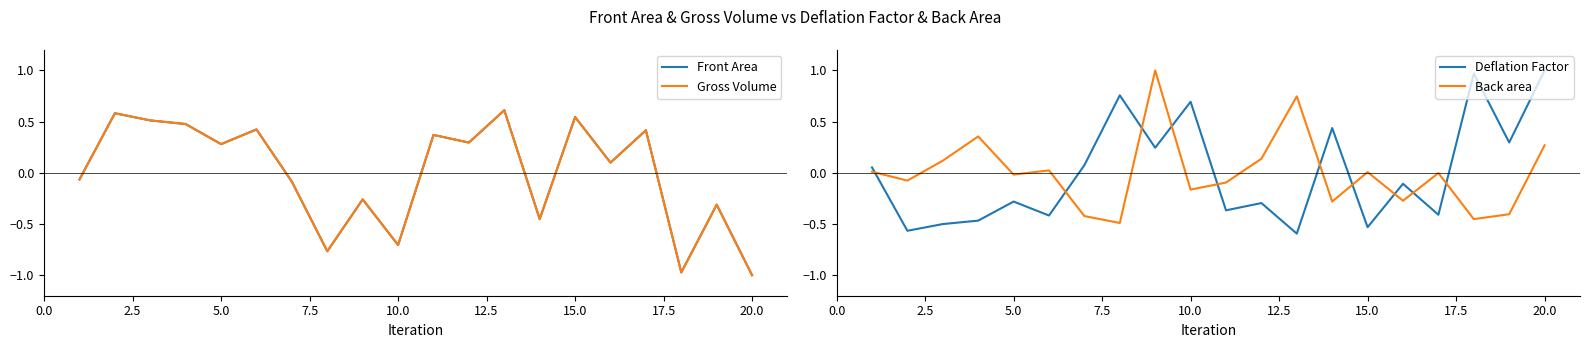

How many categories are shown in the chart?

20